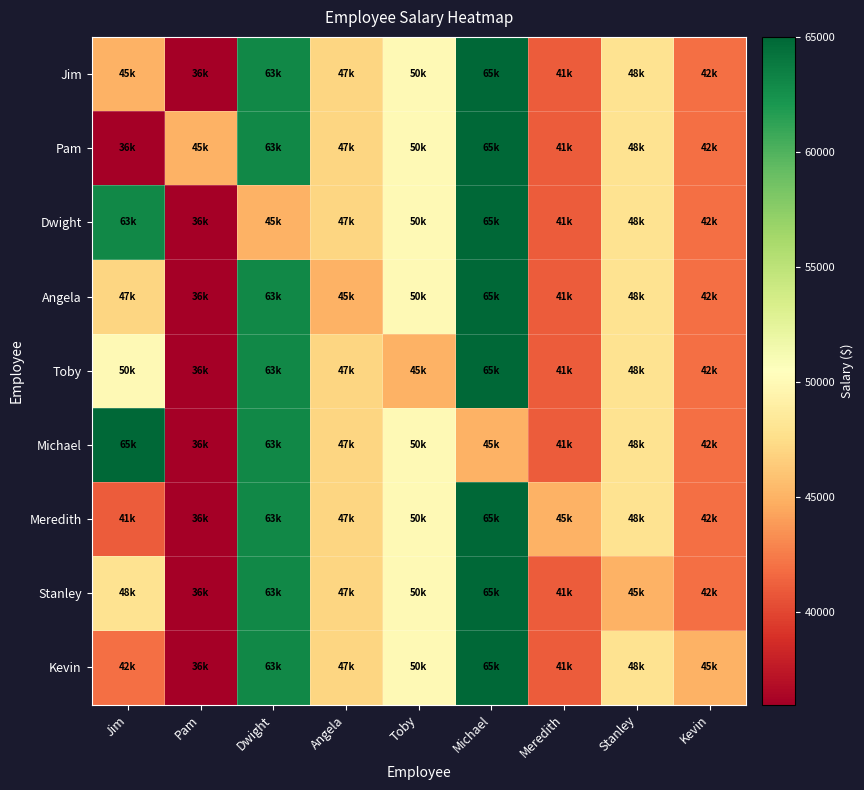

Between Pam and Toby, which series saw the biggest shift?

Jim